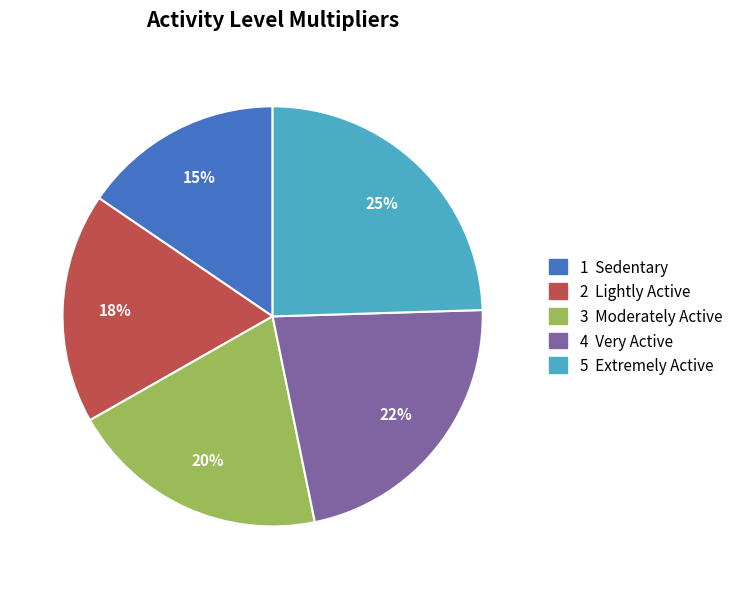

Is there a majority slice in this chart?

No